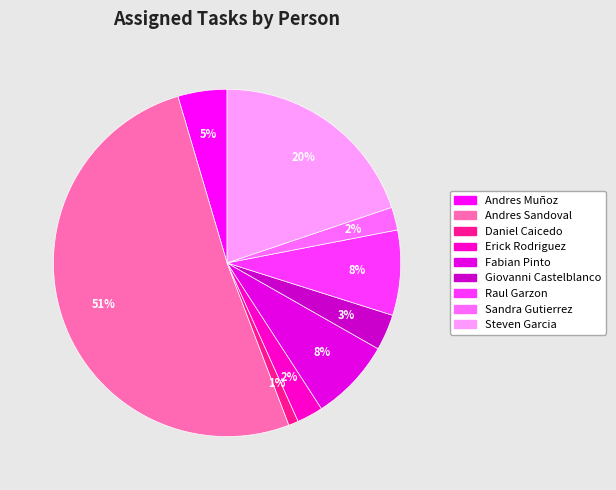

Does any single category account for the majority?

Yes